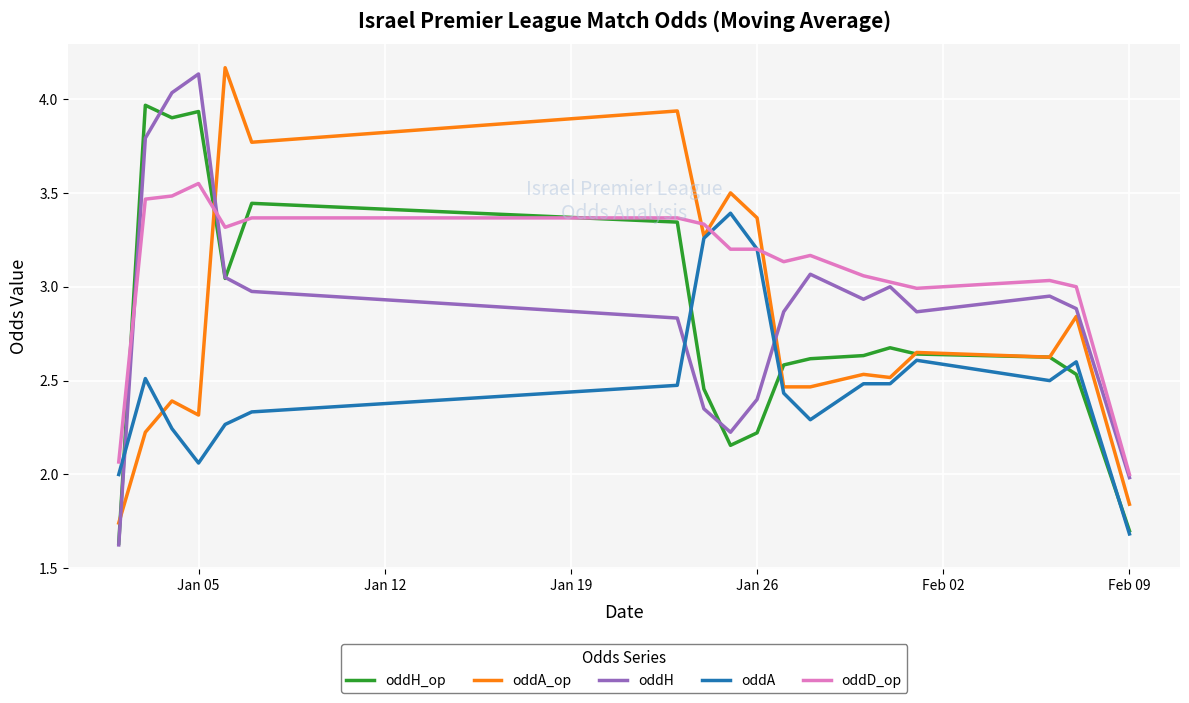

Rank the series by their maximum value, from highest to lowest.

oddA_op, oddH, oddH_op, oddD_op, oddA